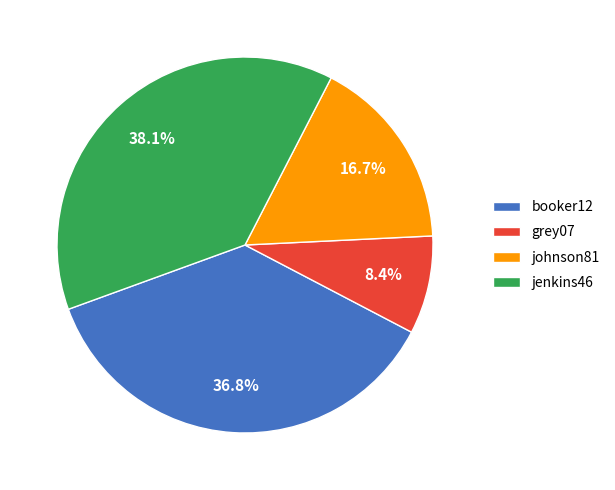

Does booker12 account for over 50% of the chart?

No